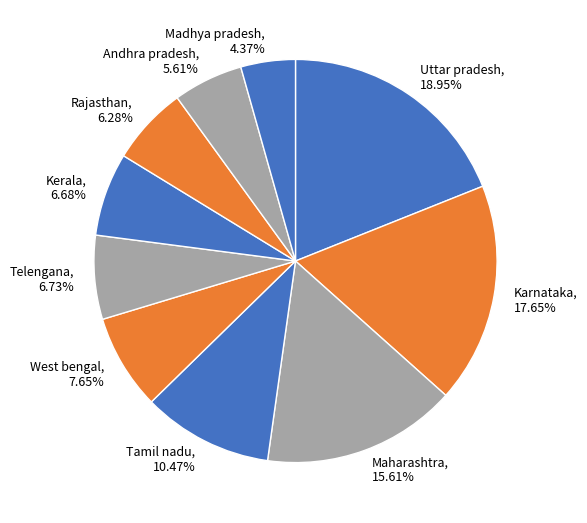

What is the ratio of the value at West bengal to the value at Maharashtra?

0.5